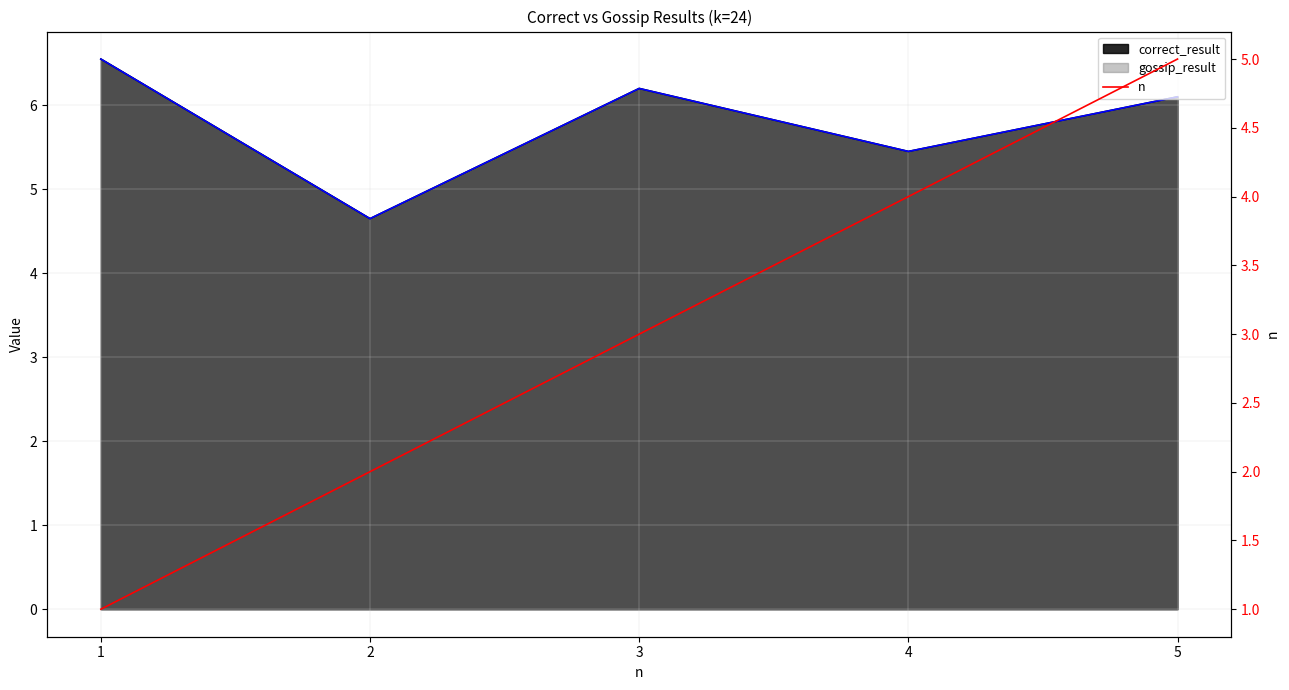

Does the chart display data point markers on the line(s)?

No